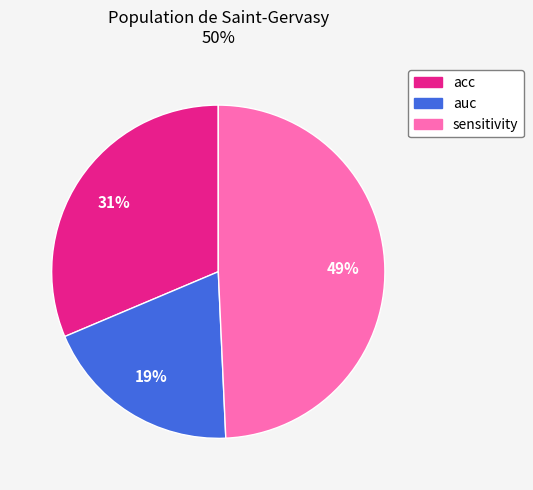

Does any single category account for the majority?

No